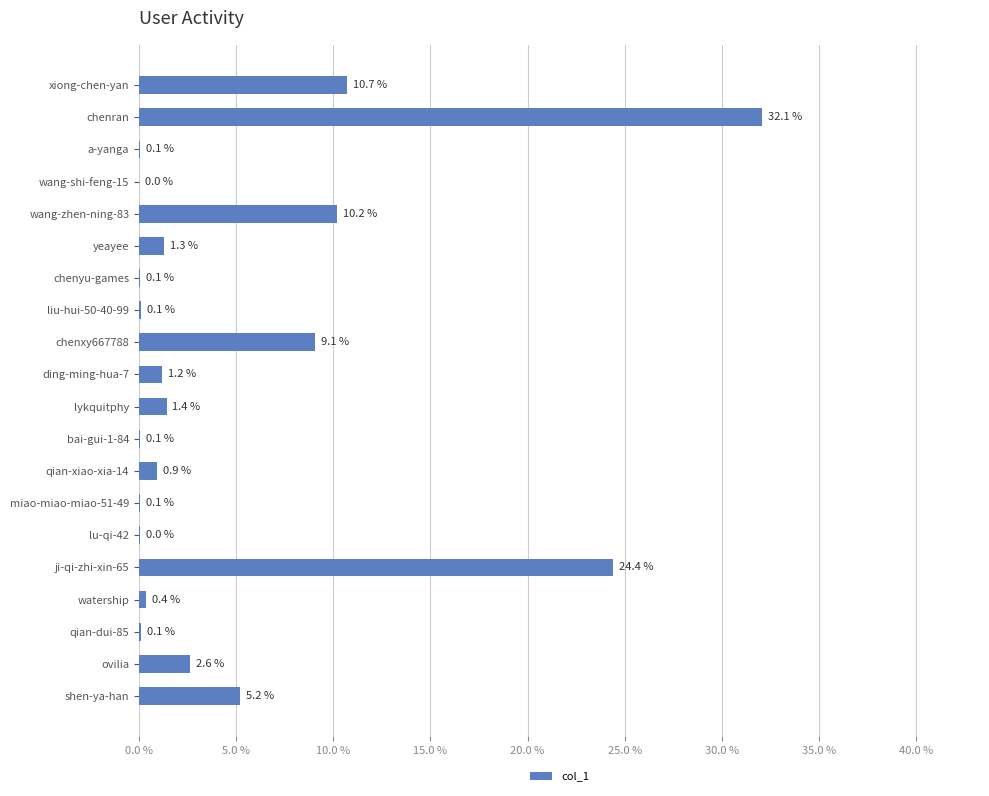

At which category does the chart reach its peak across all series?

chenran